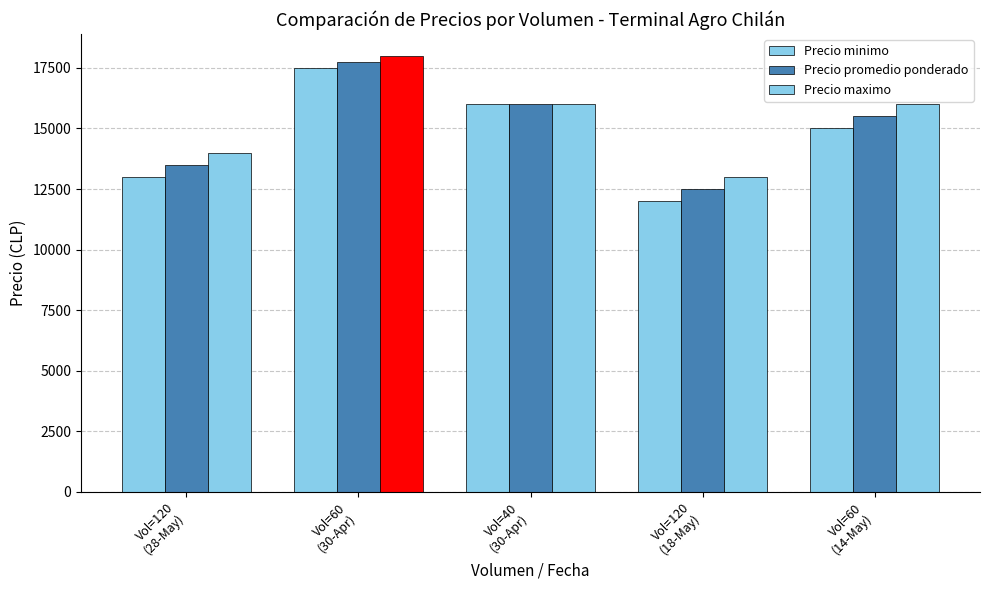

True or false: Precio maximo has a value of 18000 at Vol=60
(30-Apr).

True